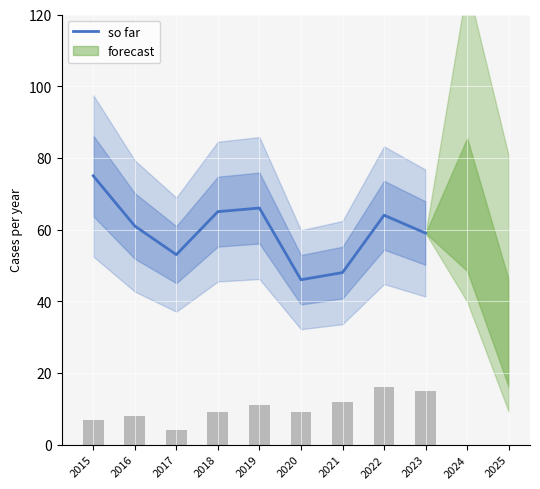

List the labels in order of value, smallest first.

2020, 2021, 2017, 2023, 2016, 2022, 2018, 2019, 2015